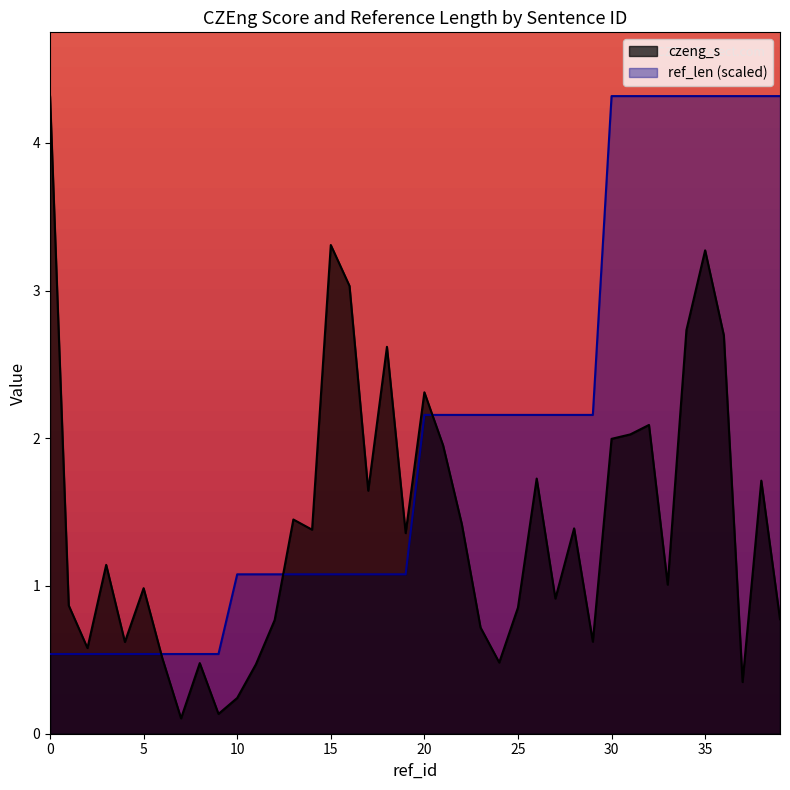

At which category does czeng_s reach its first local peak?

3